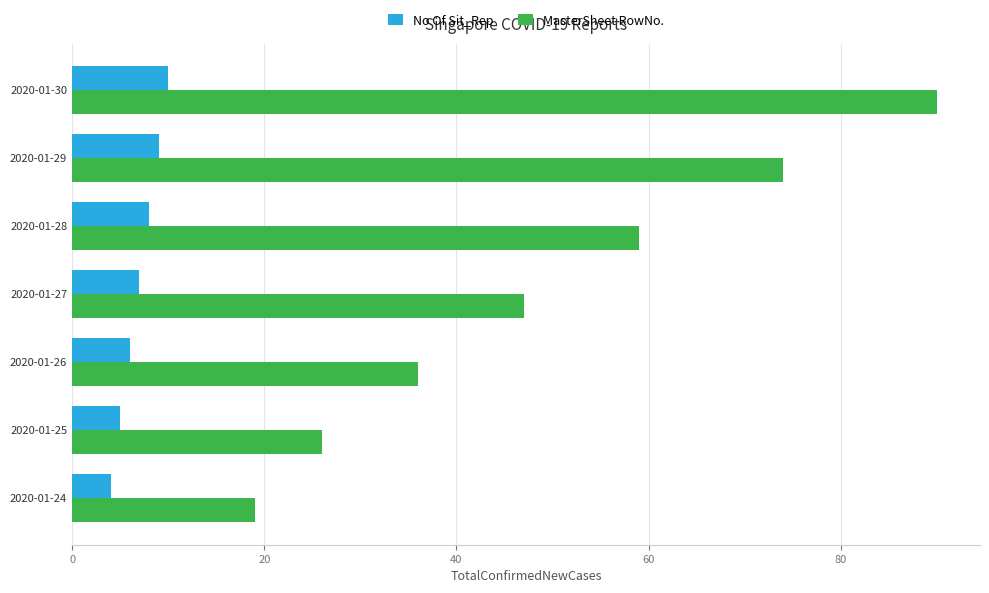

How many No Of Sit_Rep values are between 5 and 9?

5